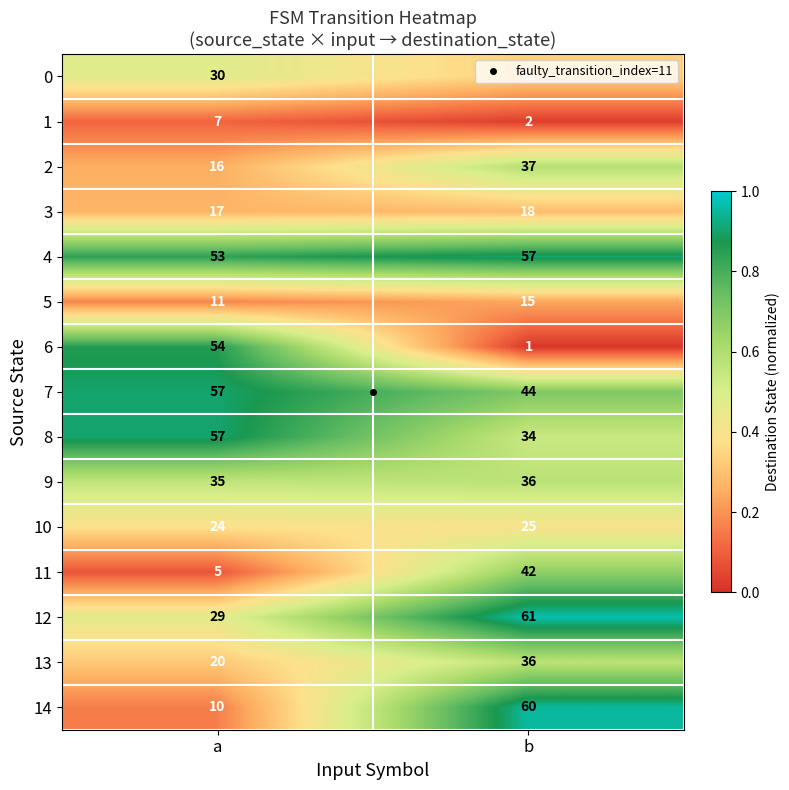

How many data points does each series have?

2